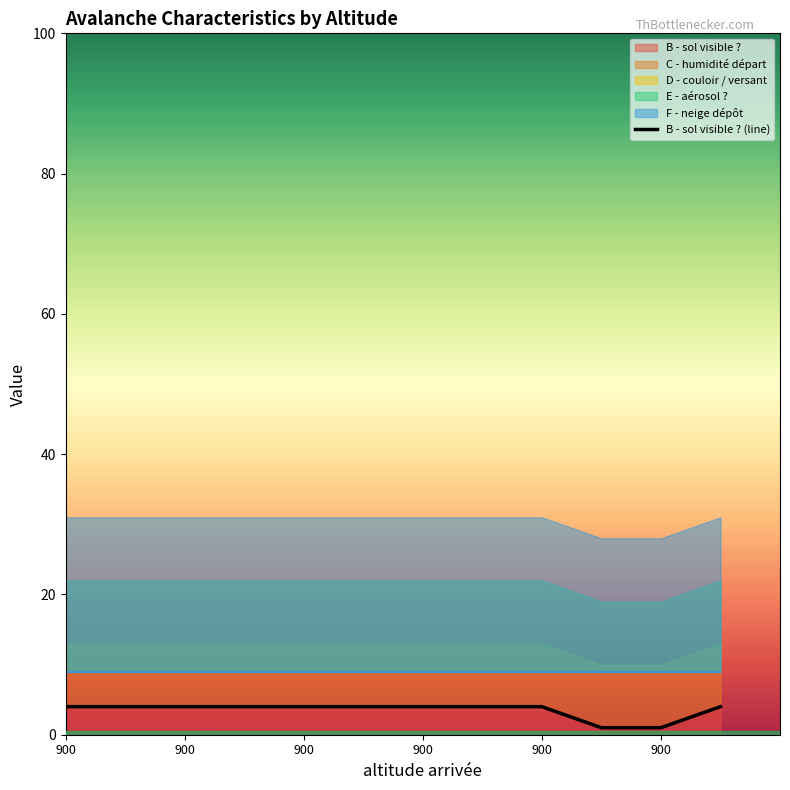

What is the label of the 3rd point from the left?

900